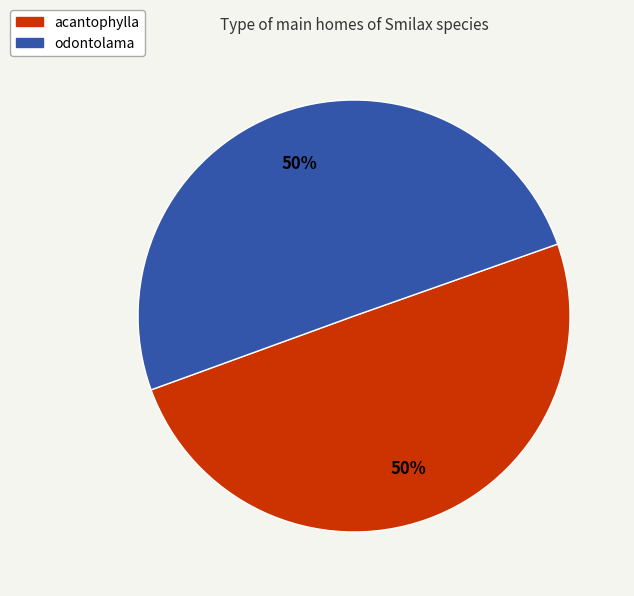

How many slices are in this pie chart?

2